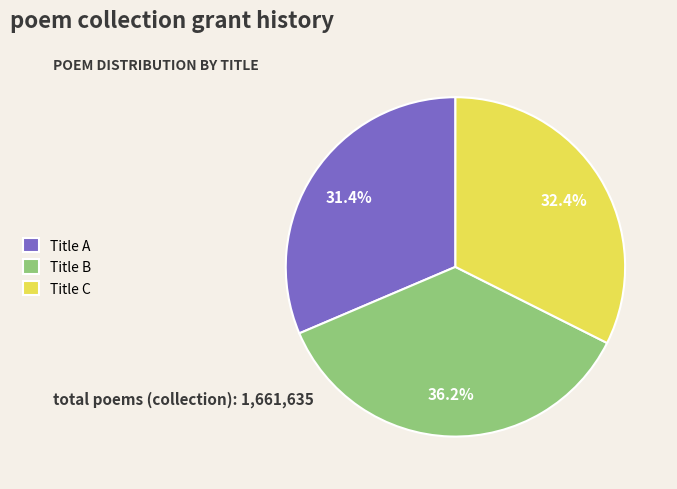

What percentage is NOT represented by Title A?

68.6%